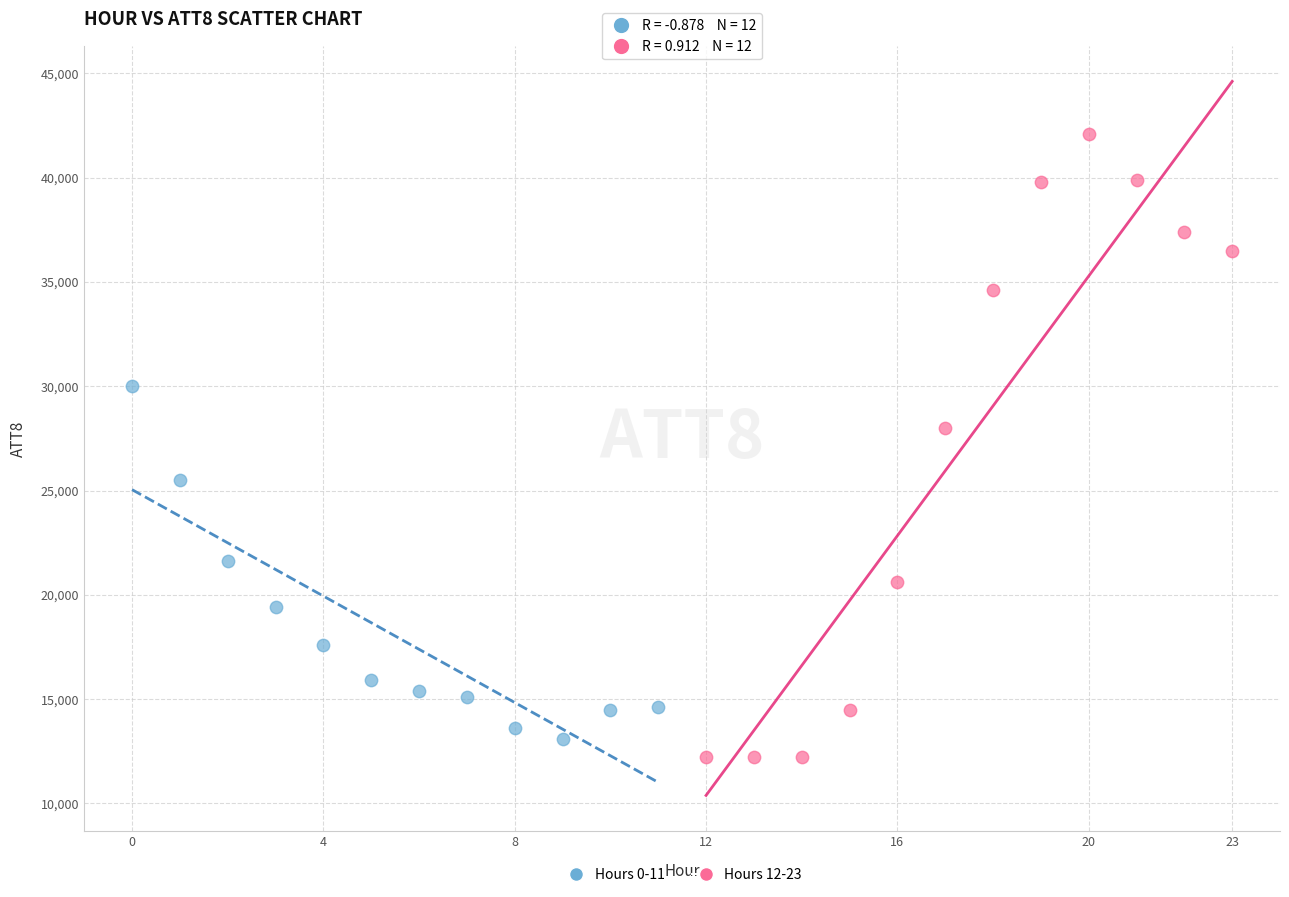

Which series reaches the maximum Y coordinate?

Hours 12-23